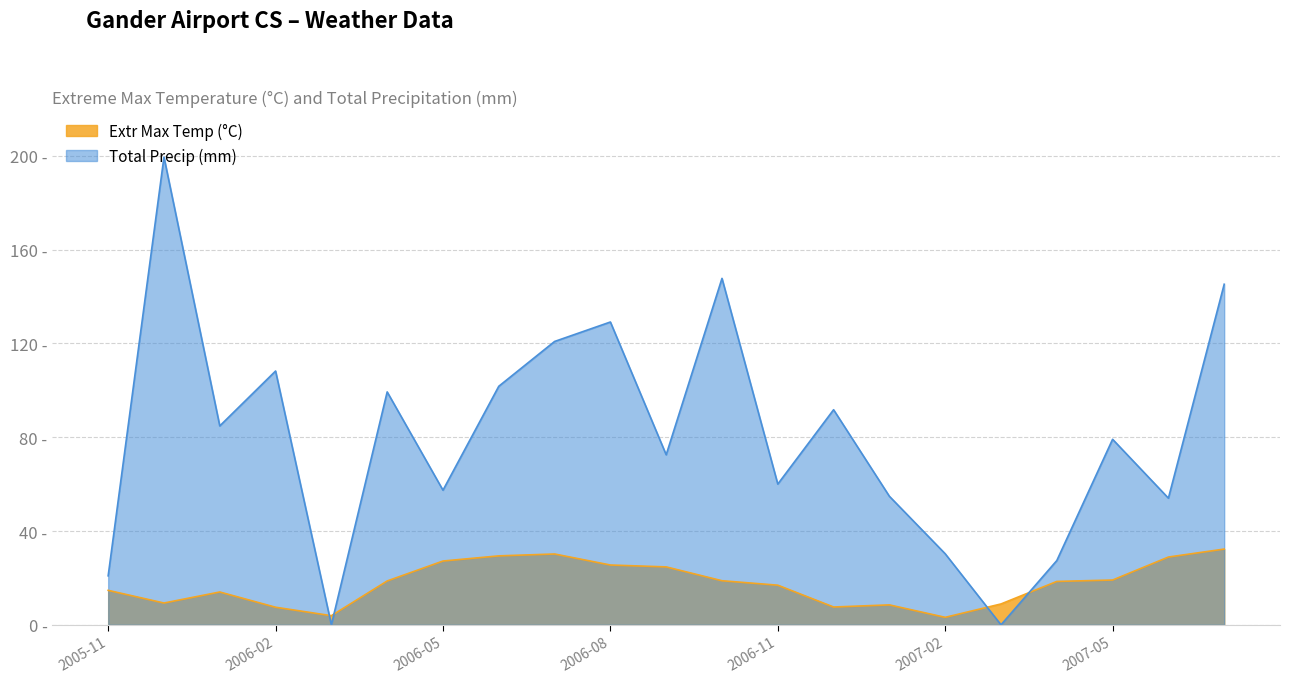

The Total Precip (mm) series shows 55.2 at 2006-08. True or false?

False